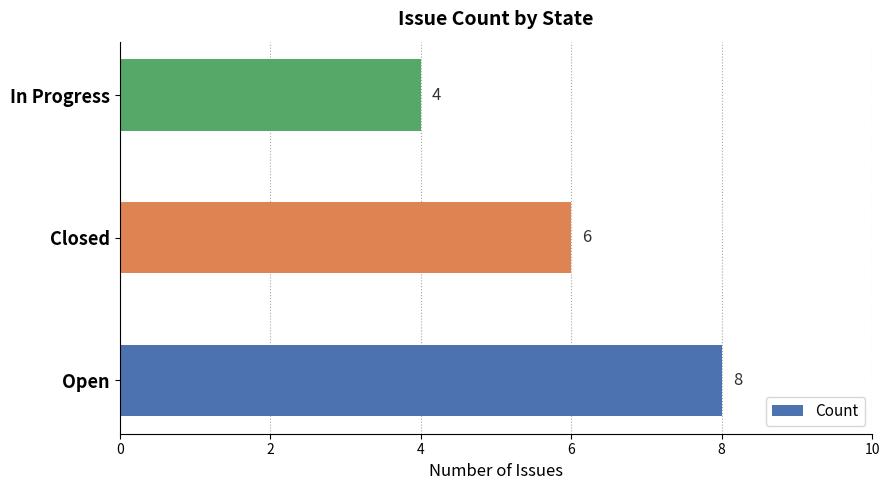

Reading bottom to top, transcribe all the data shown in this chart.

Open=8	Closed=6	In Progress=4